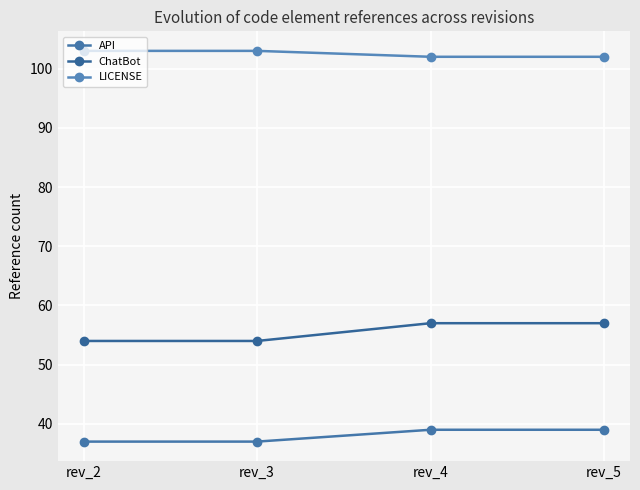

What is the total value across all series at rev_4?

198